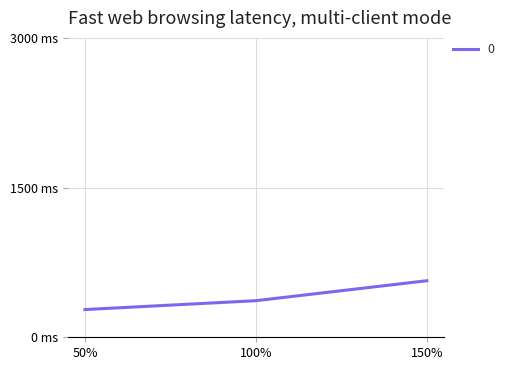

List the labels in order of value, smallest first.

50%, 100%, 150%